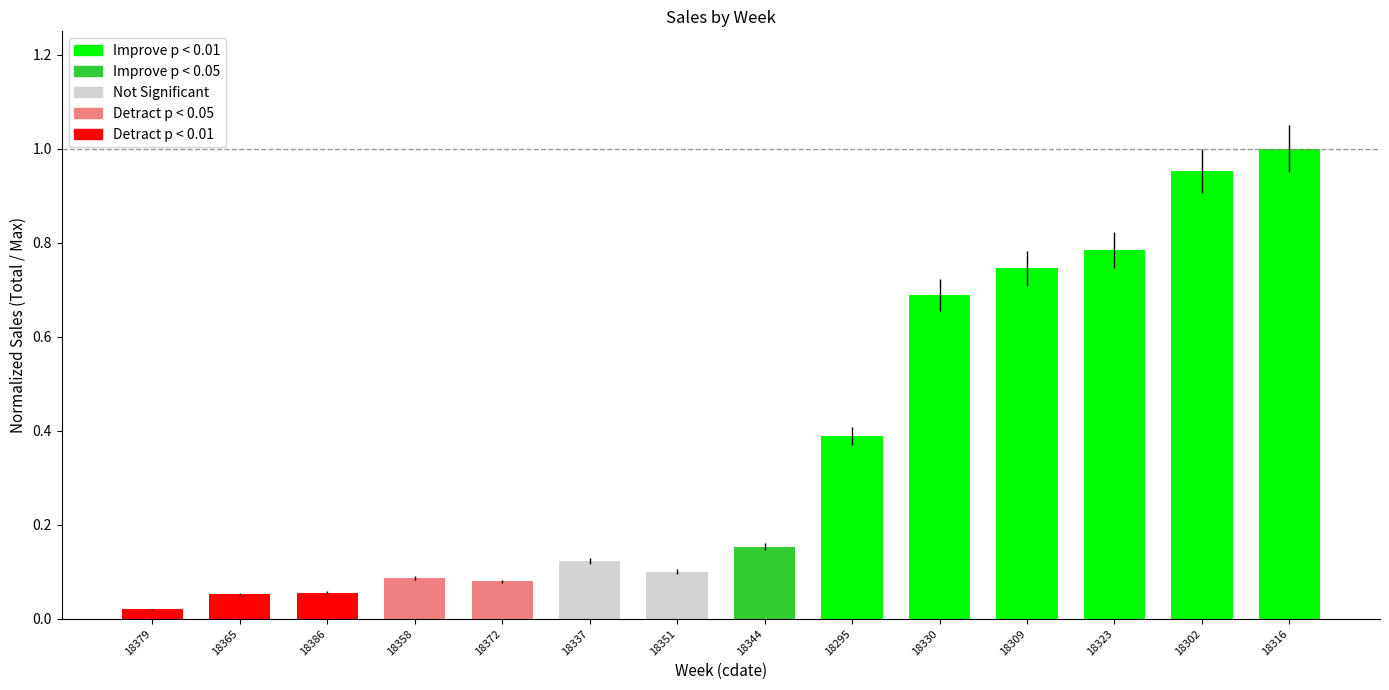

Is it true that the value at 18316 is 1.0?

True